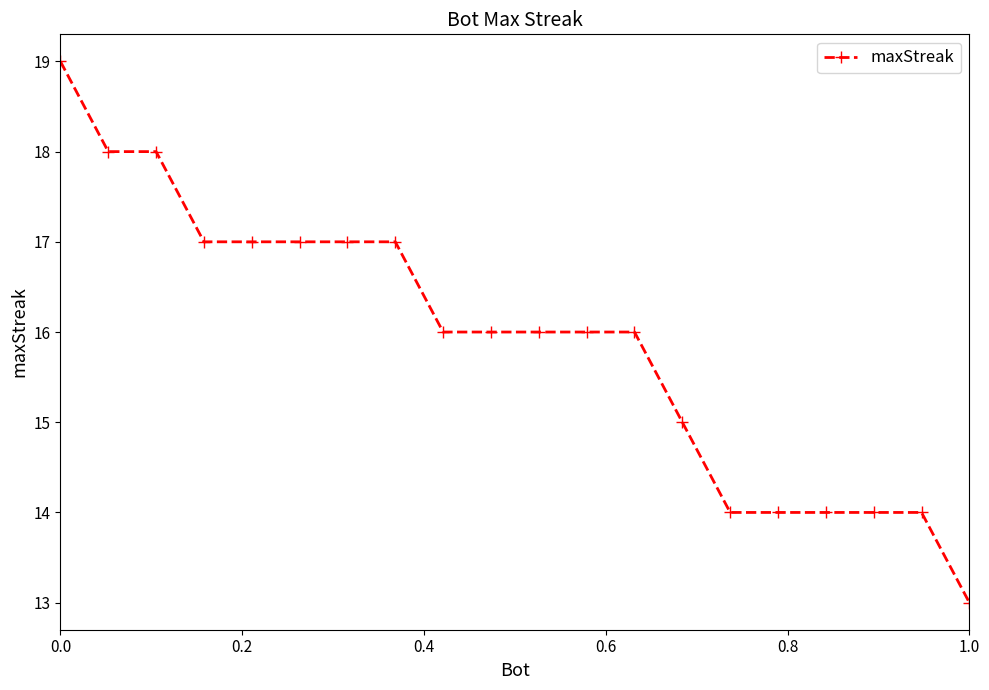

What is the maximum value shown in the chart?

19